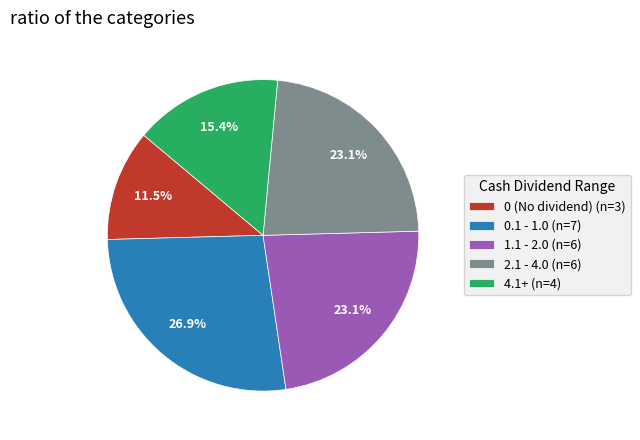

What percentage do 1.1 - 2.0 (n=6) and 0 (No dividend) (n=3) together represent?

34.6%